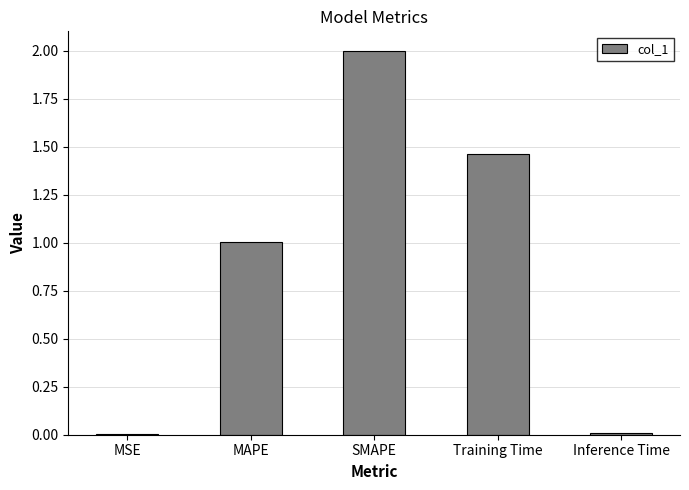

Is it true that the value at MAPE is 1.0?

True